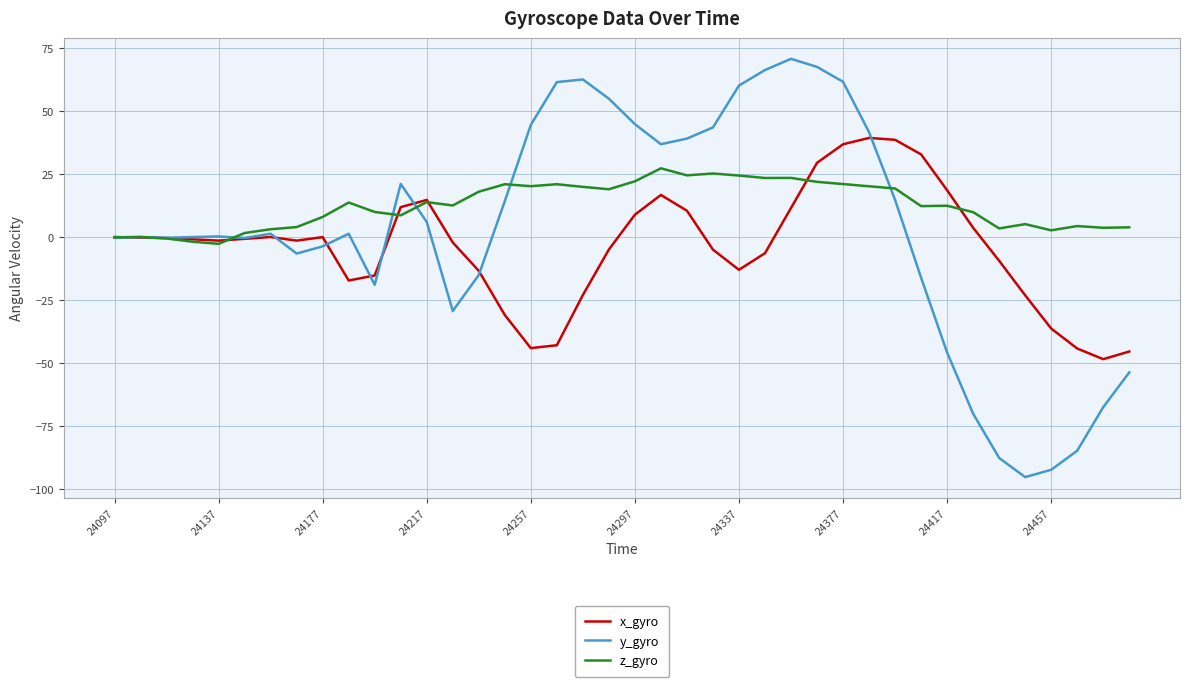

What is the greatest value displayed?

70.9